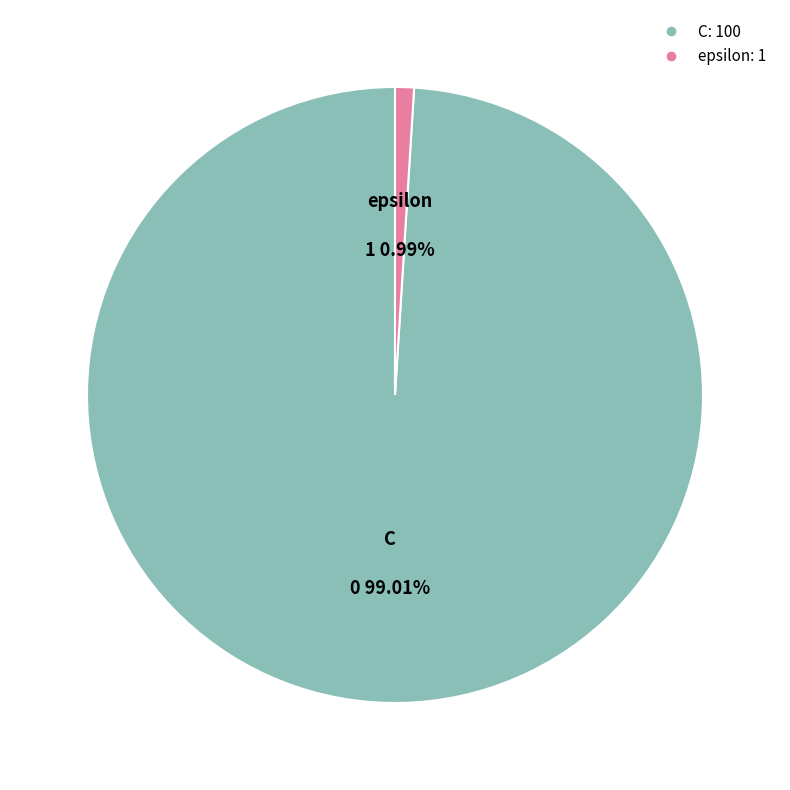

Which has a higher value, epsilon or C?

C